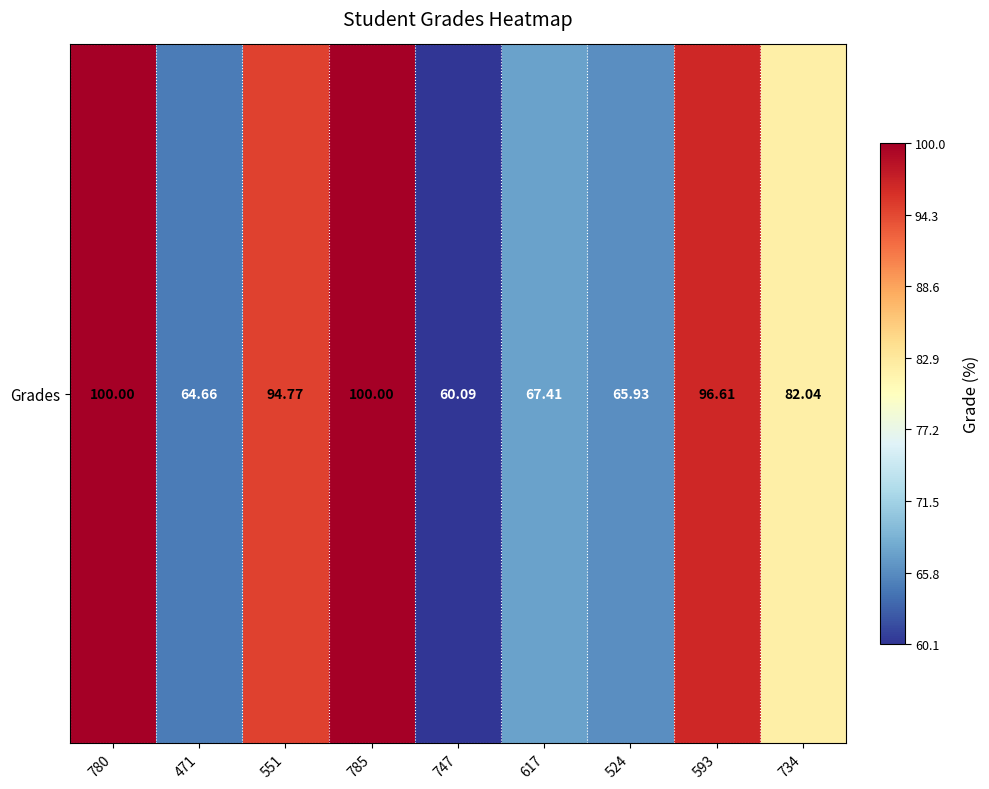

The chart shows a value of 148.5 at 780. True or false?

False